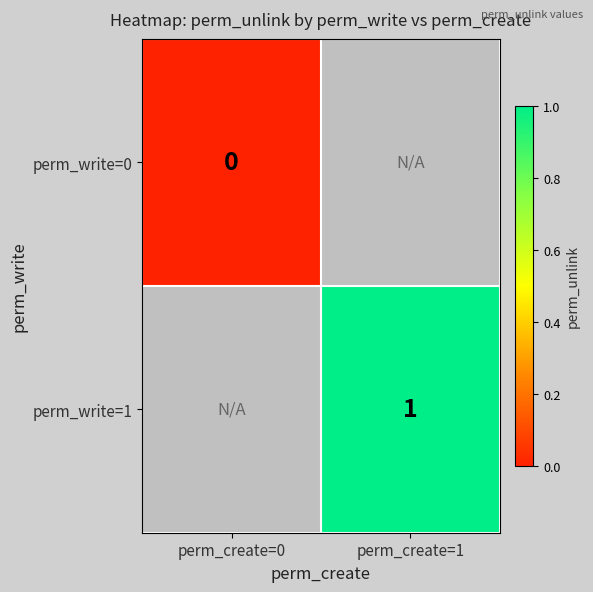

The value of perm_write=1 at perm_create=1 is 2. True or false?

False